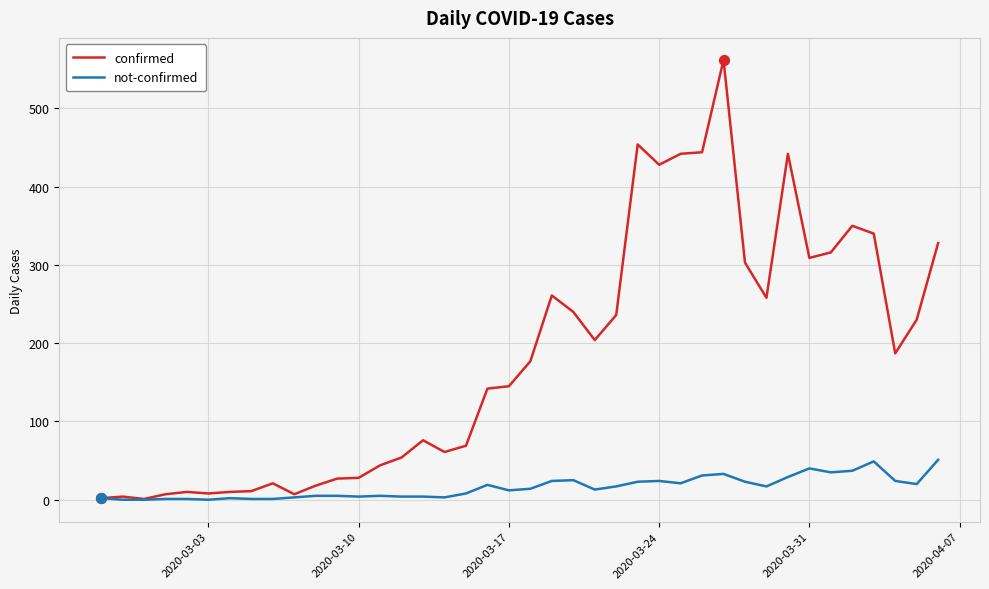

What are all the series names shown in the legend?

confirmed, not-confirmed